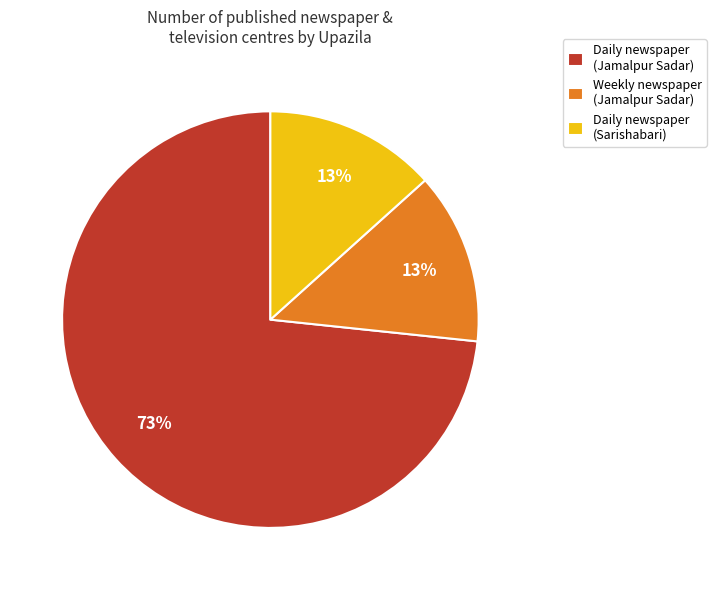

To the nearest percent, what percentage of the pie is Daily newspaper (Sarishabari)?

13%